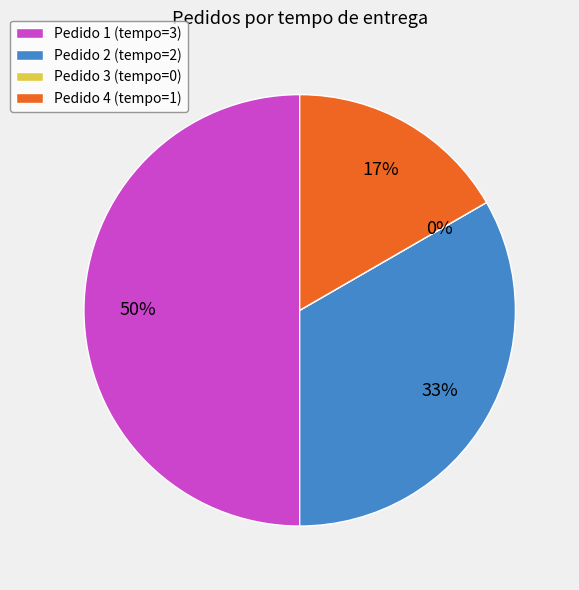

What percentage is NOT represented by 2?

66.7%